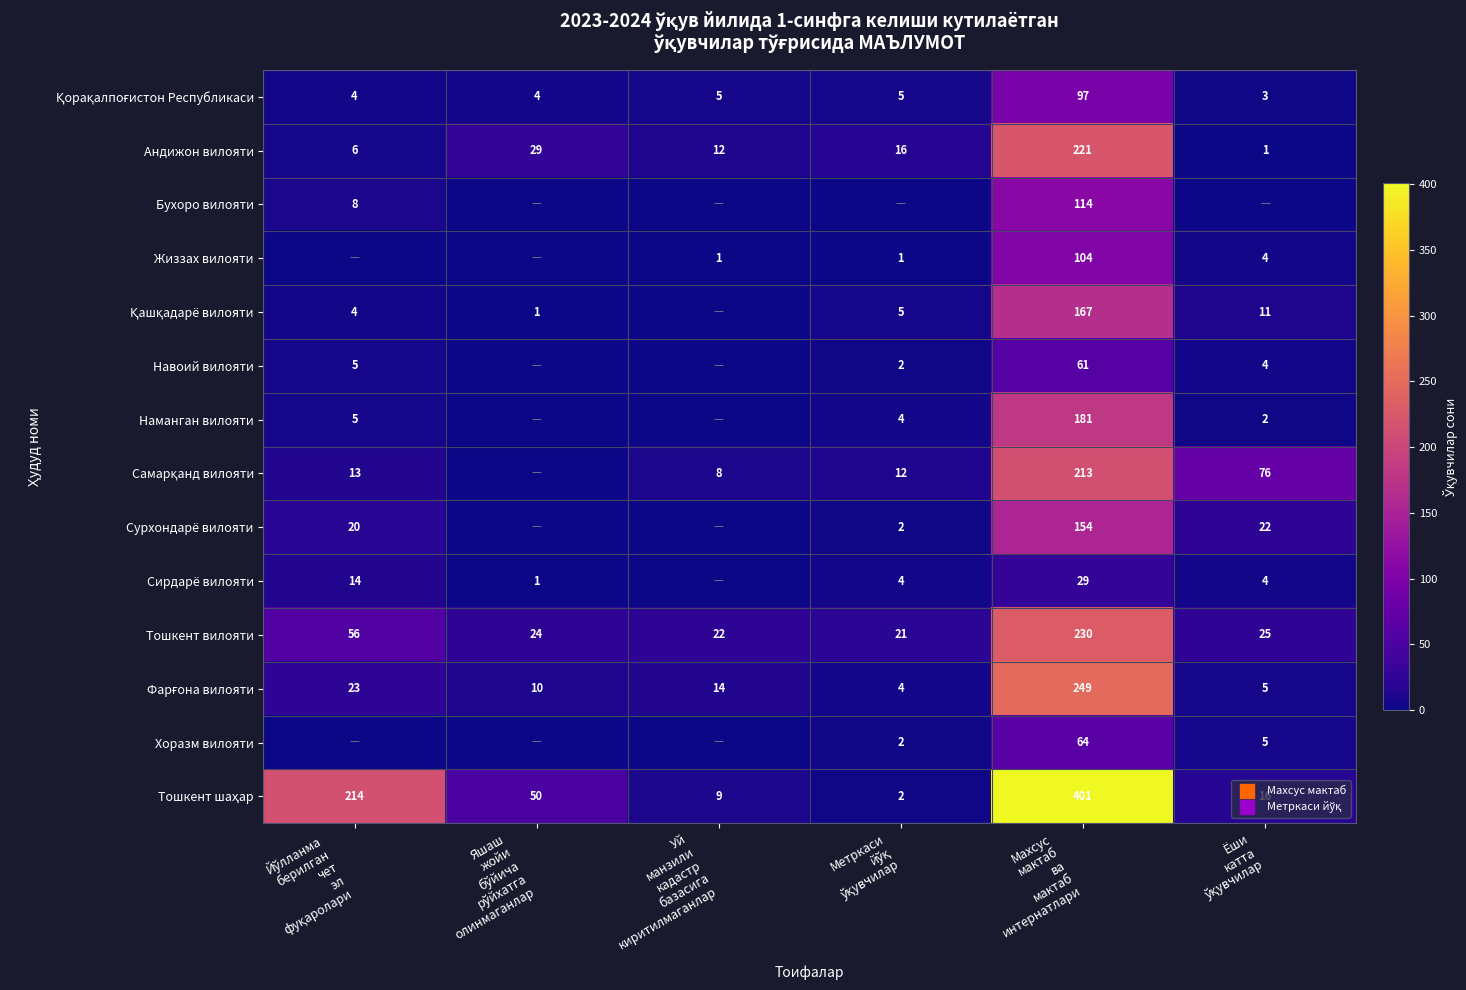

Count the number of data series in this chart.

14